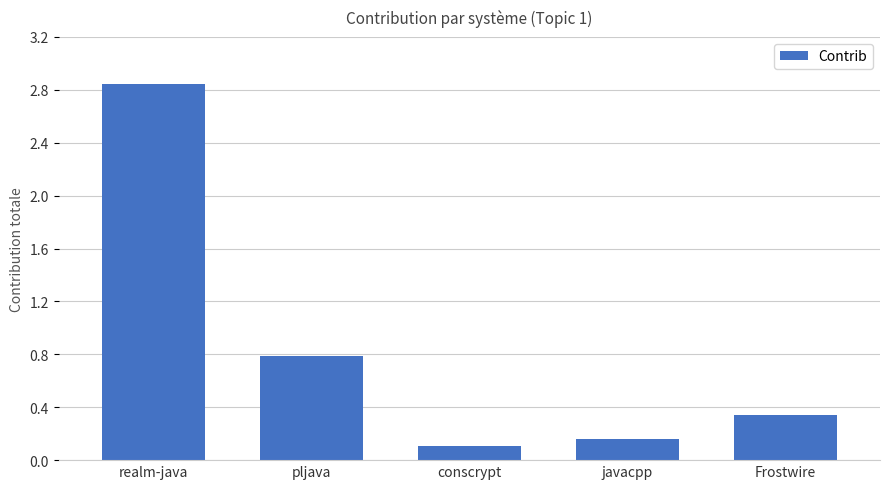

What is the value of the 3rd bar from the left?

0.1